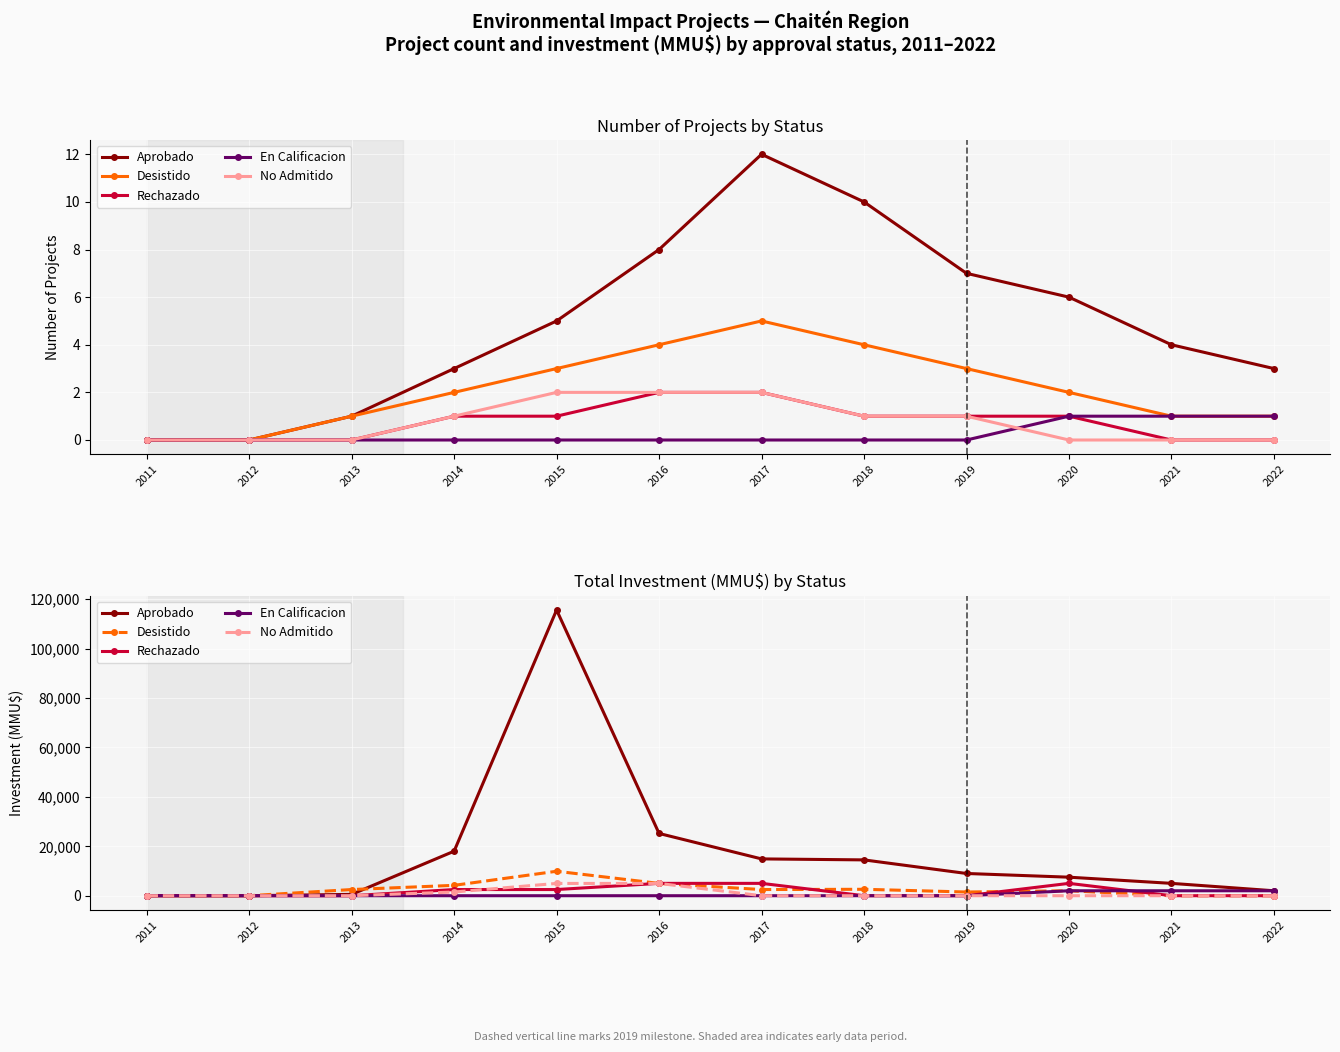

How many positive values does the Desistido series have?

8